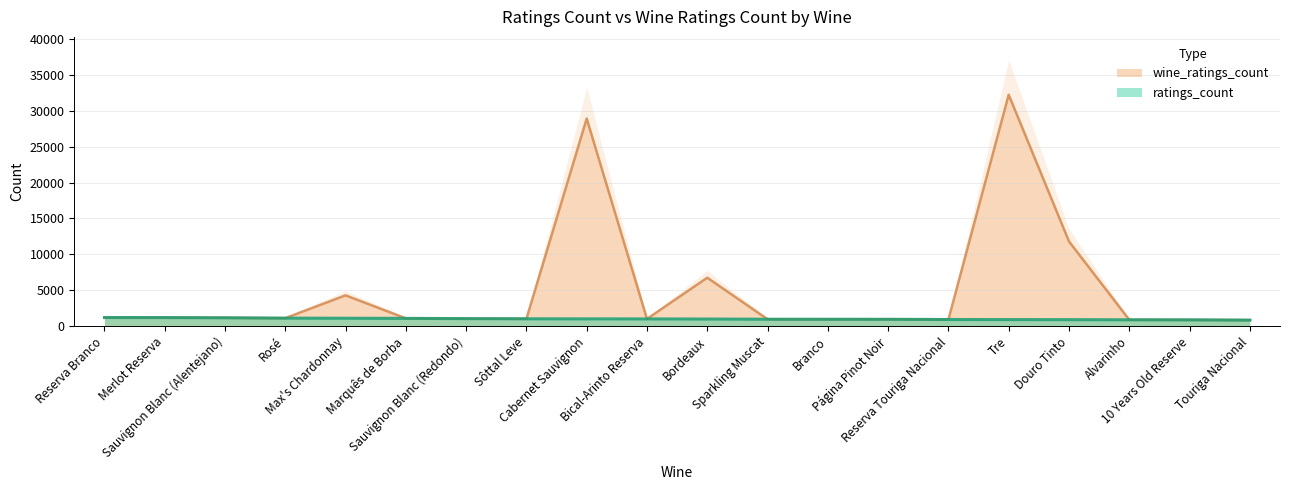

List the labels in order of ratings_count value, smallest first.

Touriga Nacional, 10 Years Old Reserve, Alvarinho, Douro Tinto, Tre, Reserva Touriga Nacional, Página Pinot Noir, Branco, Sparkling Muscat, Bordeaux, Bical-Arinto Reserva, Cabernet Sauvignon, Sôttal Leve, Sauvignon Blanc (Redondo), Marquês de Borba, Max's Chardonnay, Rosé, Sauvignon Blanc (Alentejano), Merlot Reserva, Reserva Branco